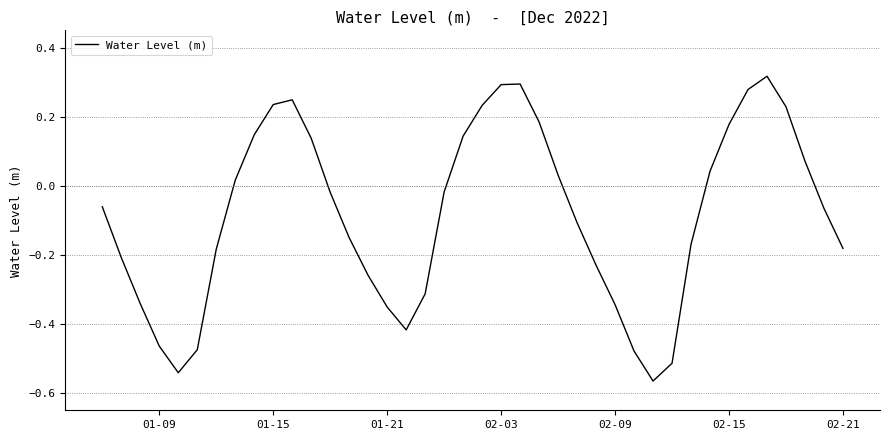

How many positive values are there?

17